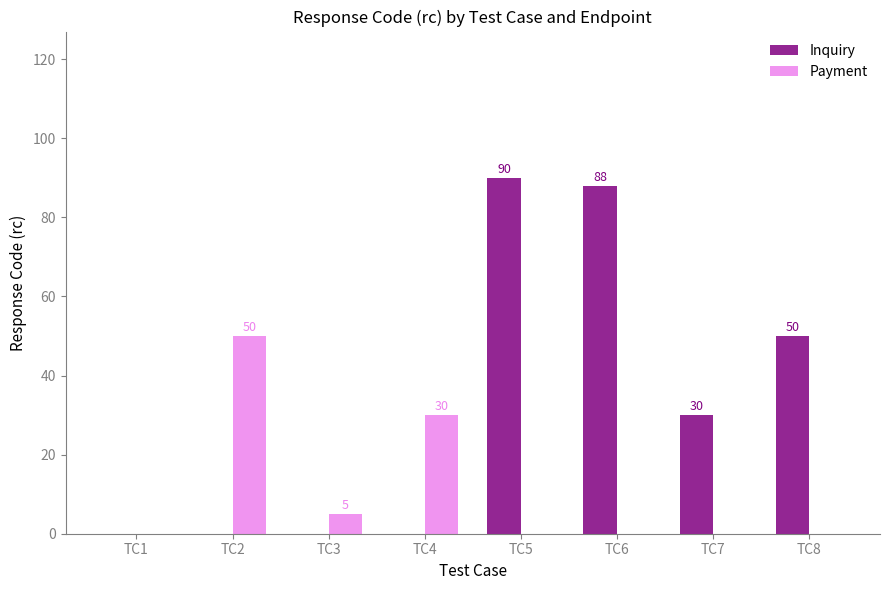

Read the Payment value at TC3.

5